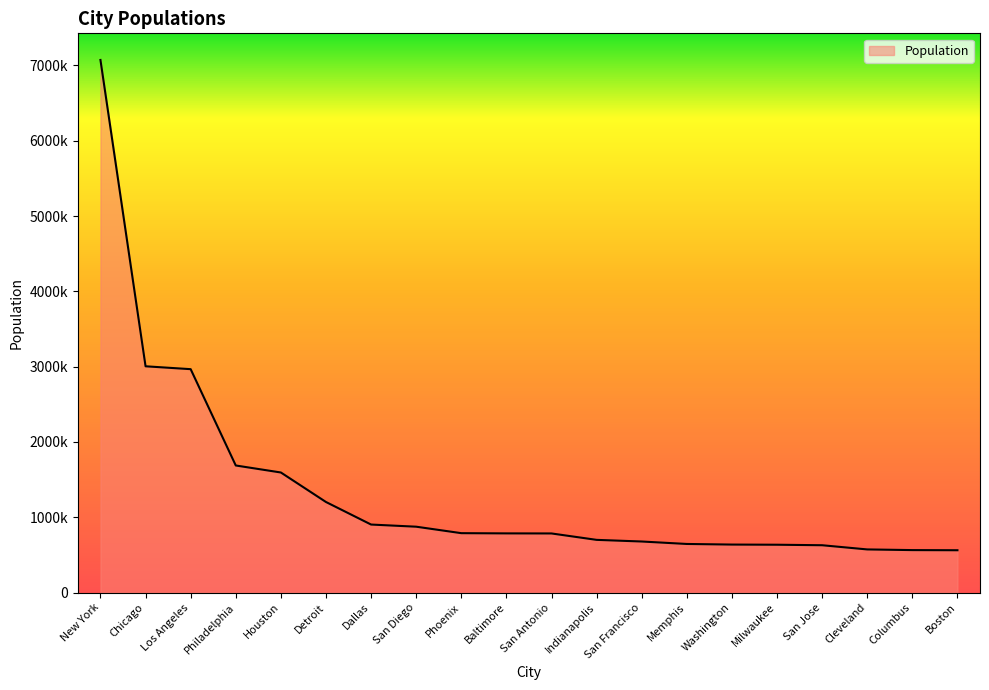

What is the label of the 13th point from the right?

San Diego